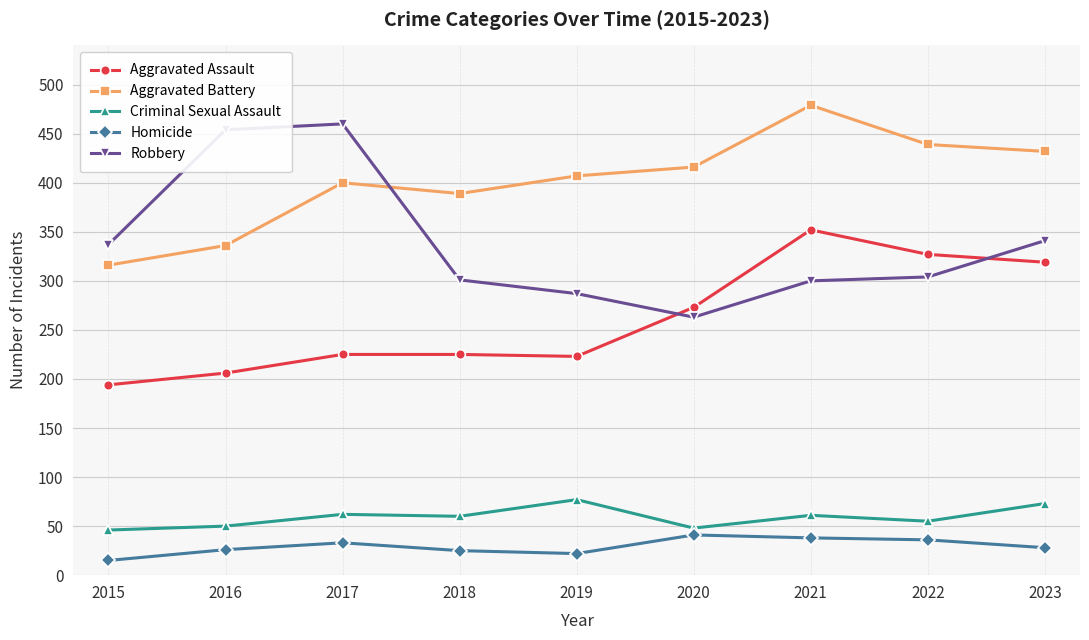

What is the highest value of the Aggravated Assault series?

352